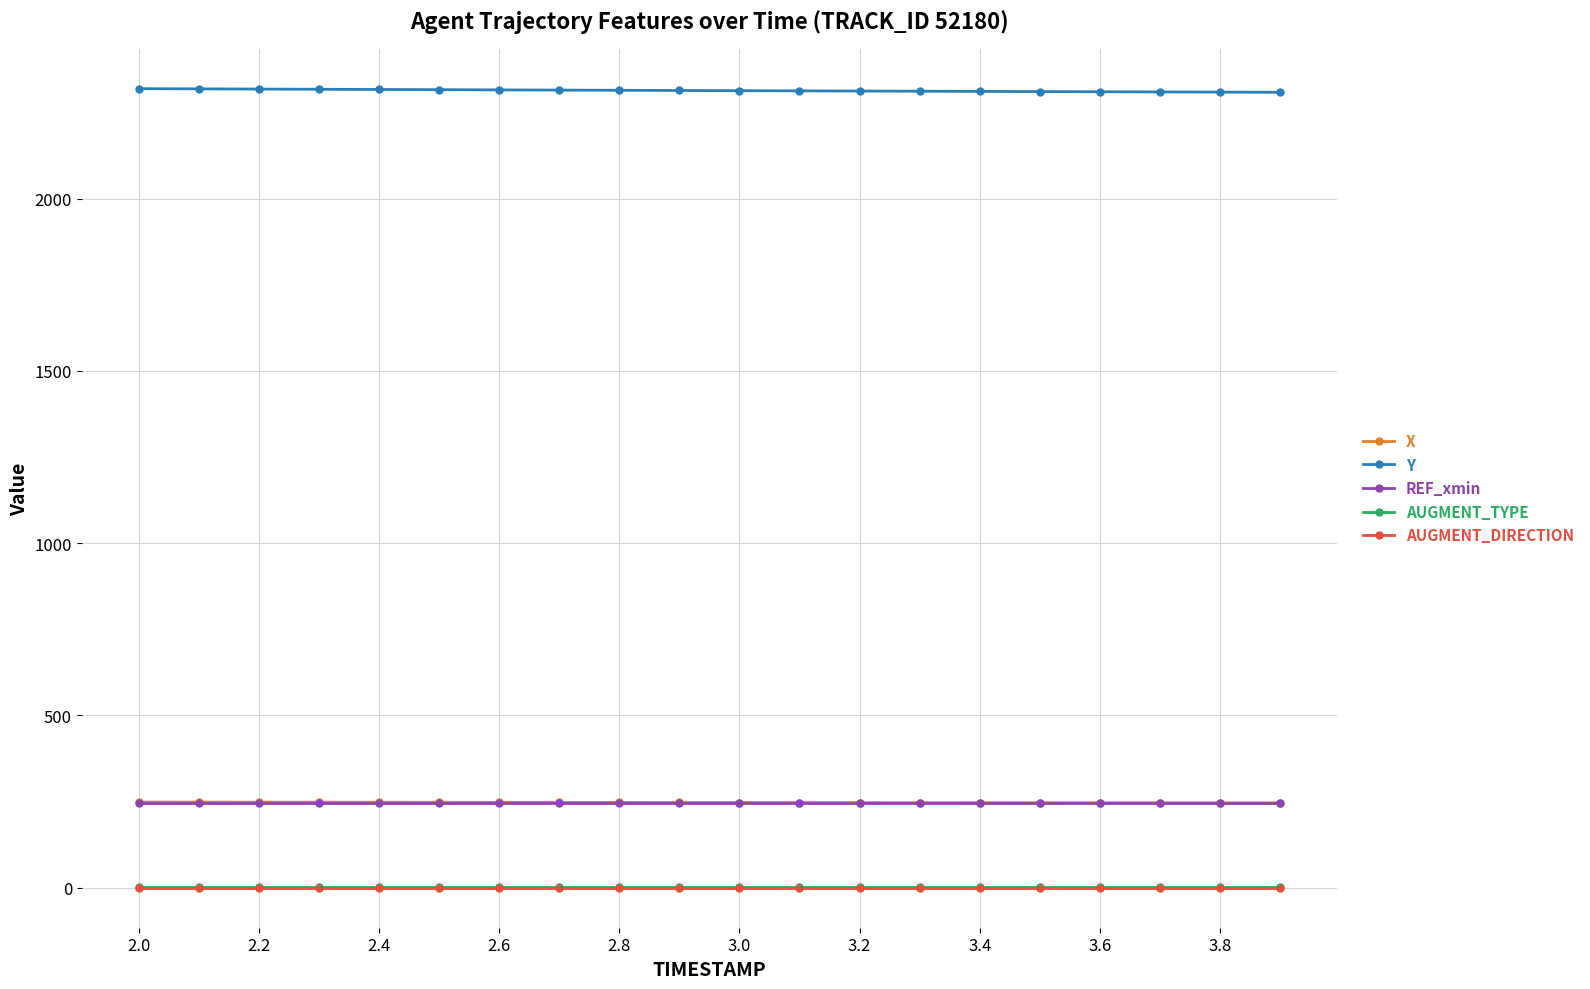

What is the value of the X point at the 15th from the left?

247.0